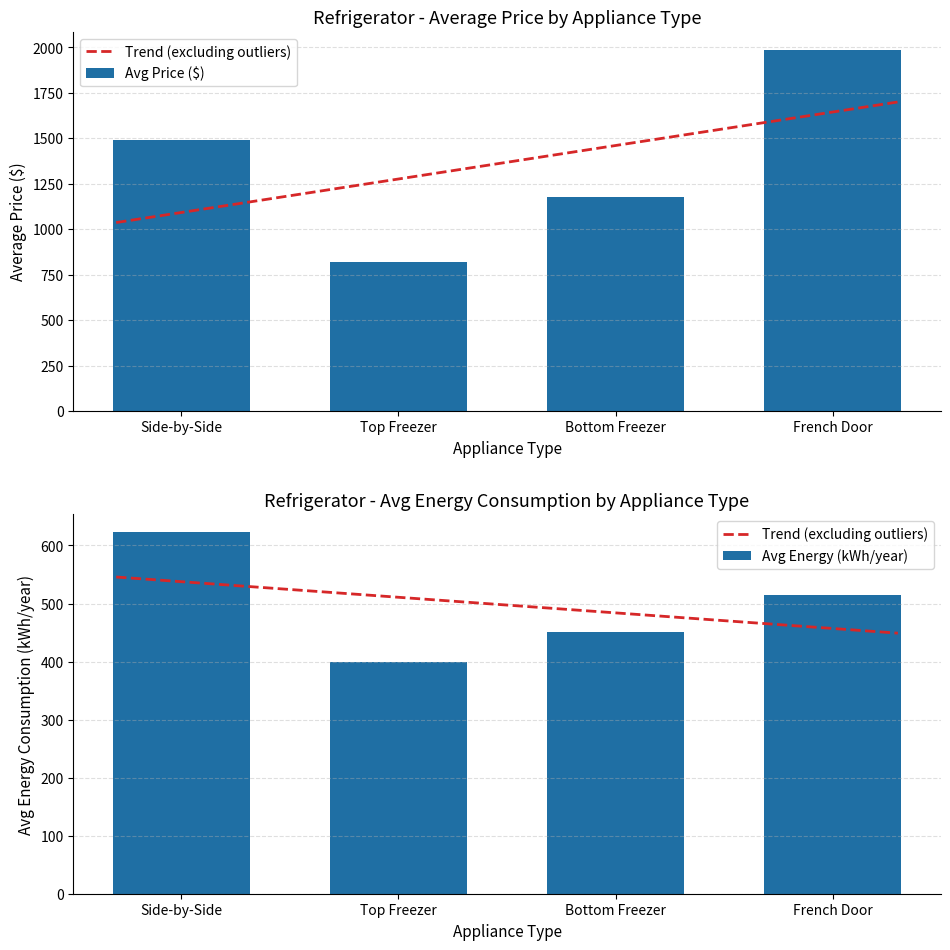

The value of Avg Price ($) at Bottom Freezer is 1176.3. True or false?

True